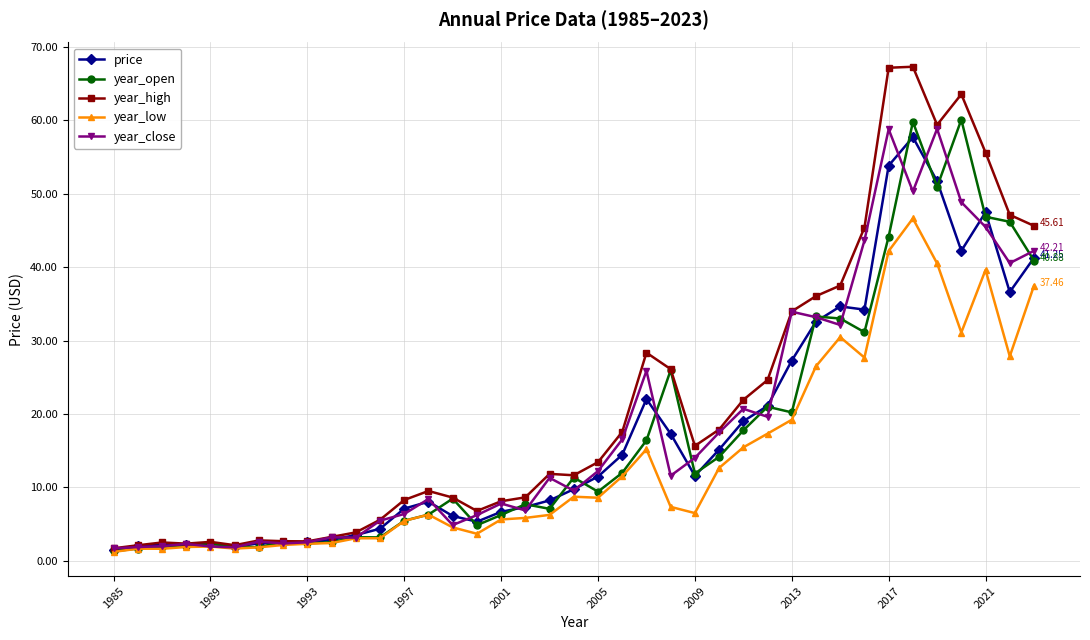

Which series has the widest spread of values?

year_high